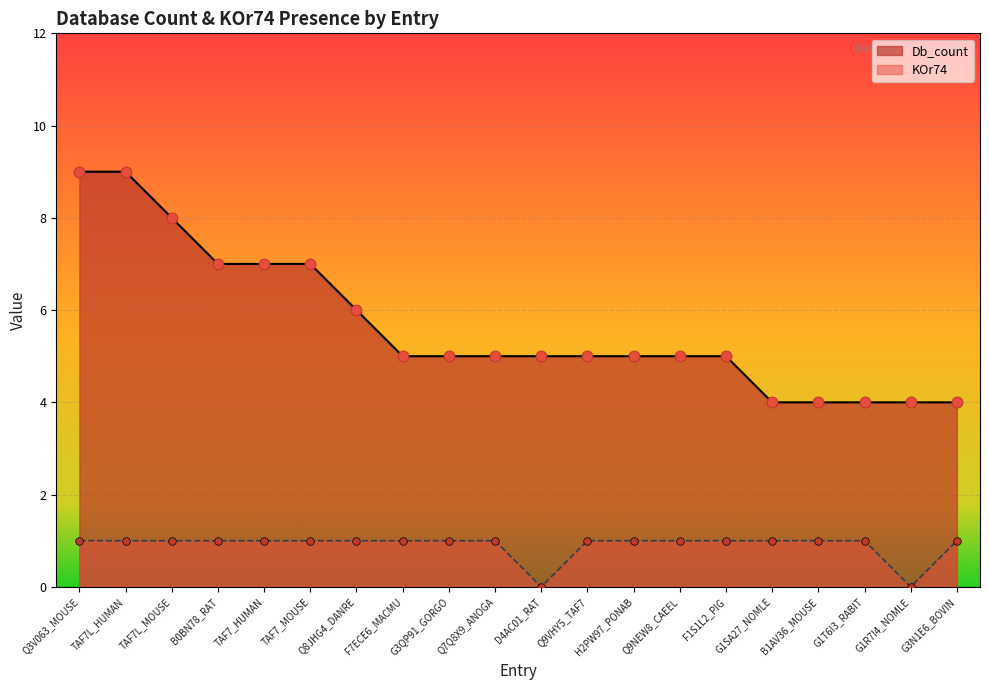

Which series has the largest Y range (max minus min)?

Db_count